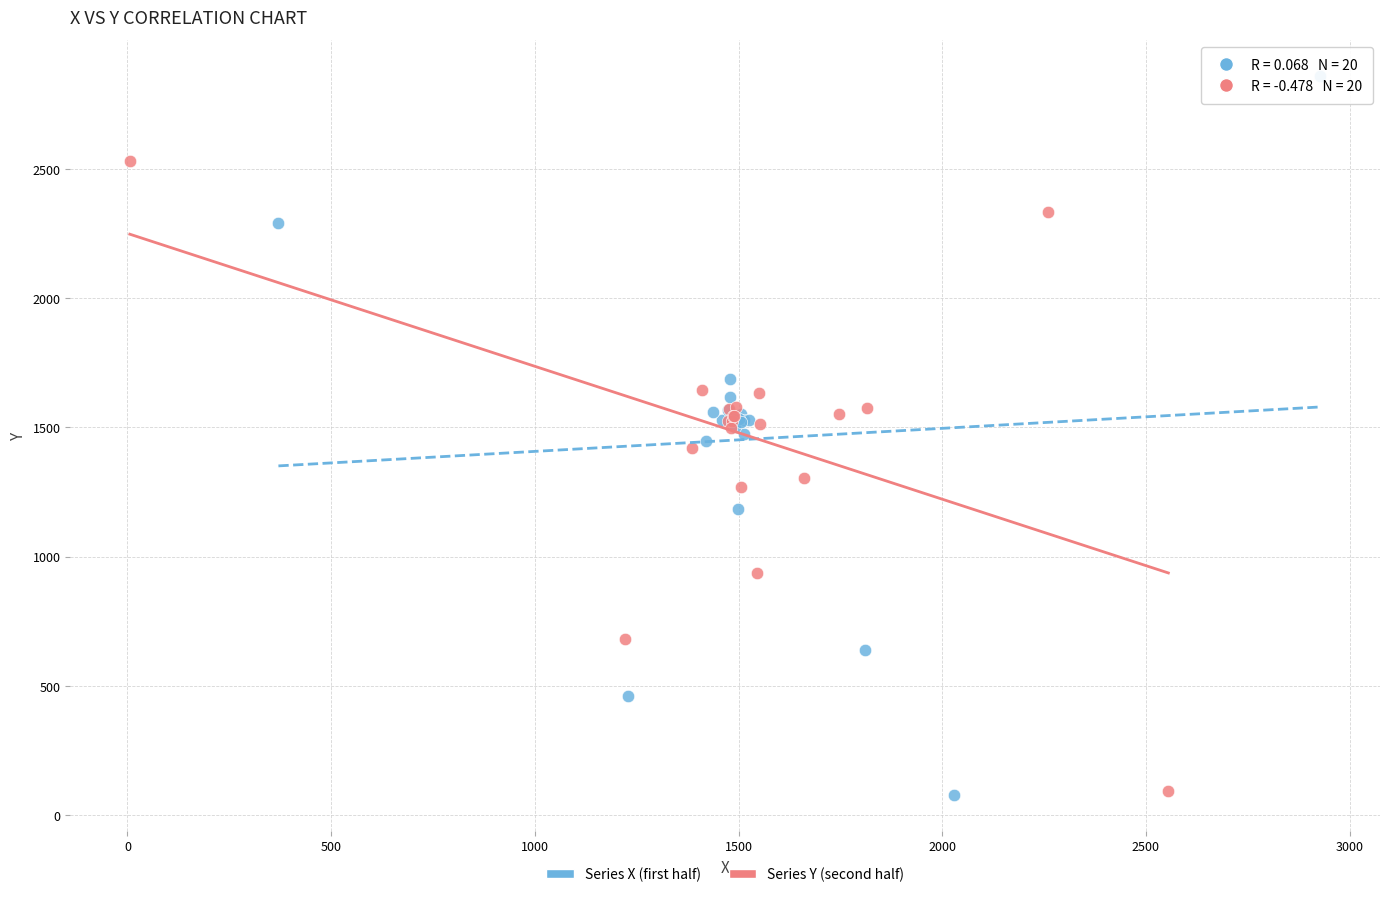

Which series contains the highest Y value?

Series X (first half)